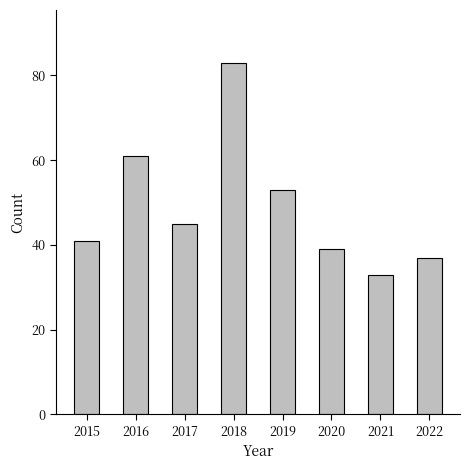

List the labels in order of value, smallest first.

2021, 2022, 2020, 2015, 2017, 2019, 2016, 2018